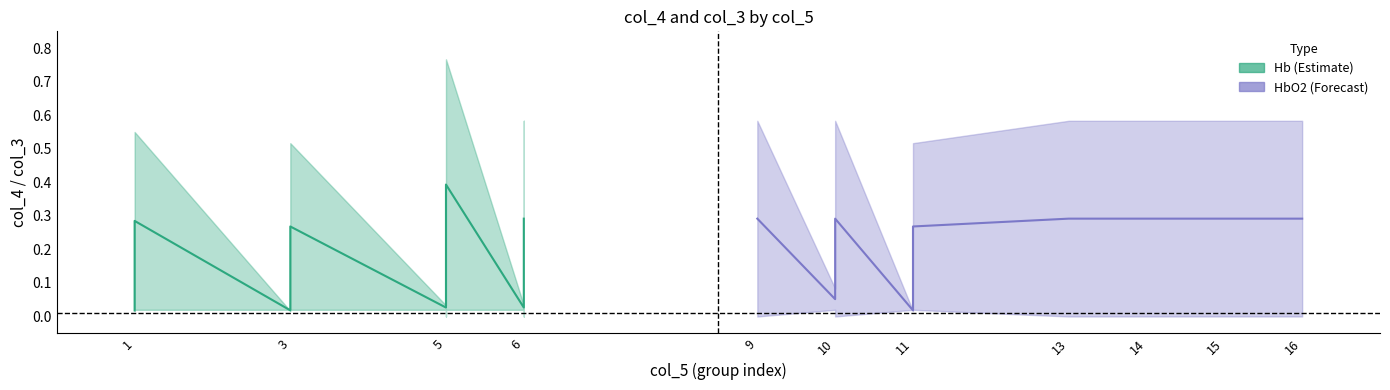

Between which two adjacent categories do col_4 and col_3 first intersect?

1 and 3